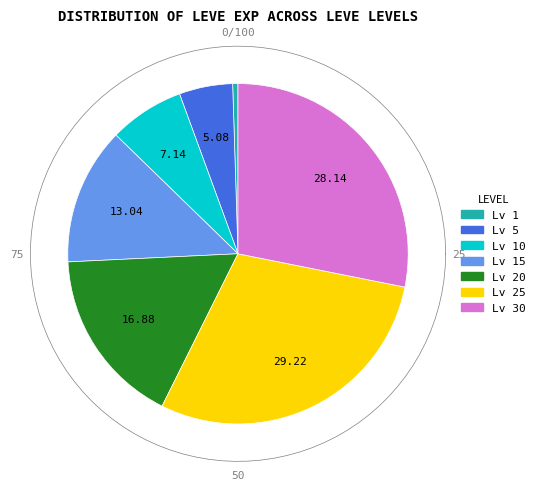

Is it true that Heads Up is 14% of the pie?

False